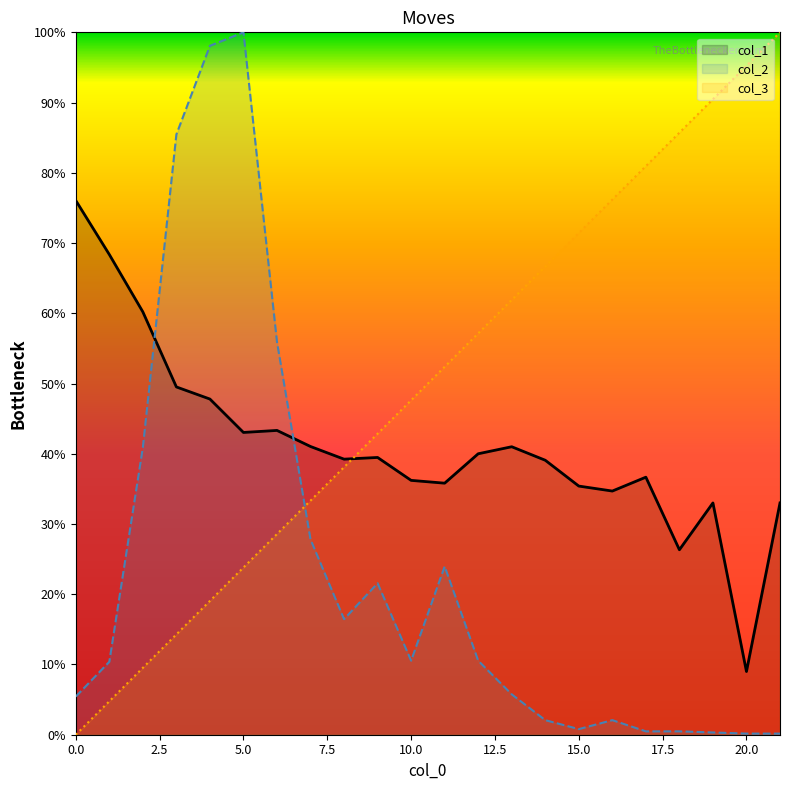

What is the difference between the maximum and minimum values in the col_3 series?

100.0